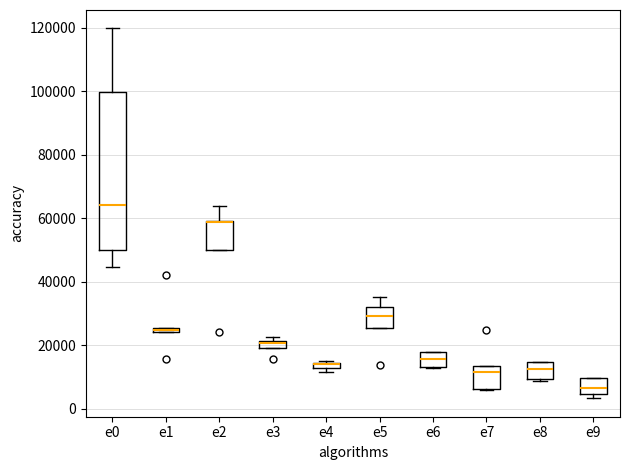

Which box is the tallest, from its lower edge to its upper edge?

e0